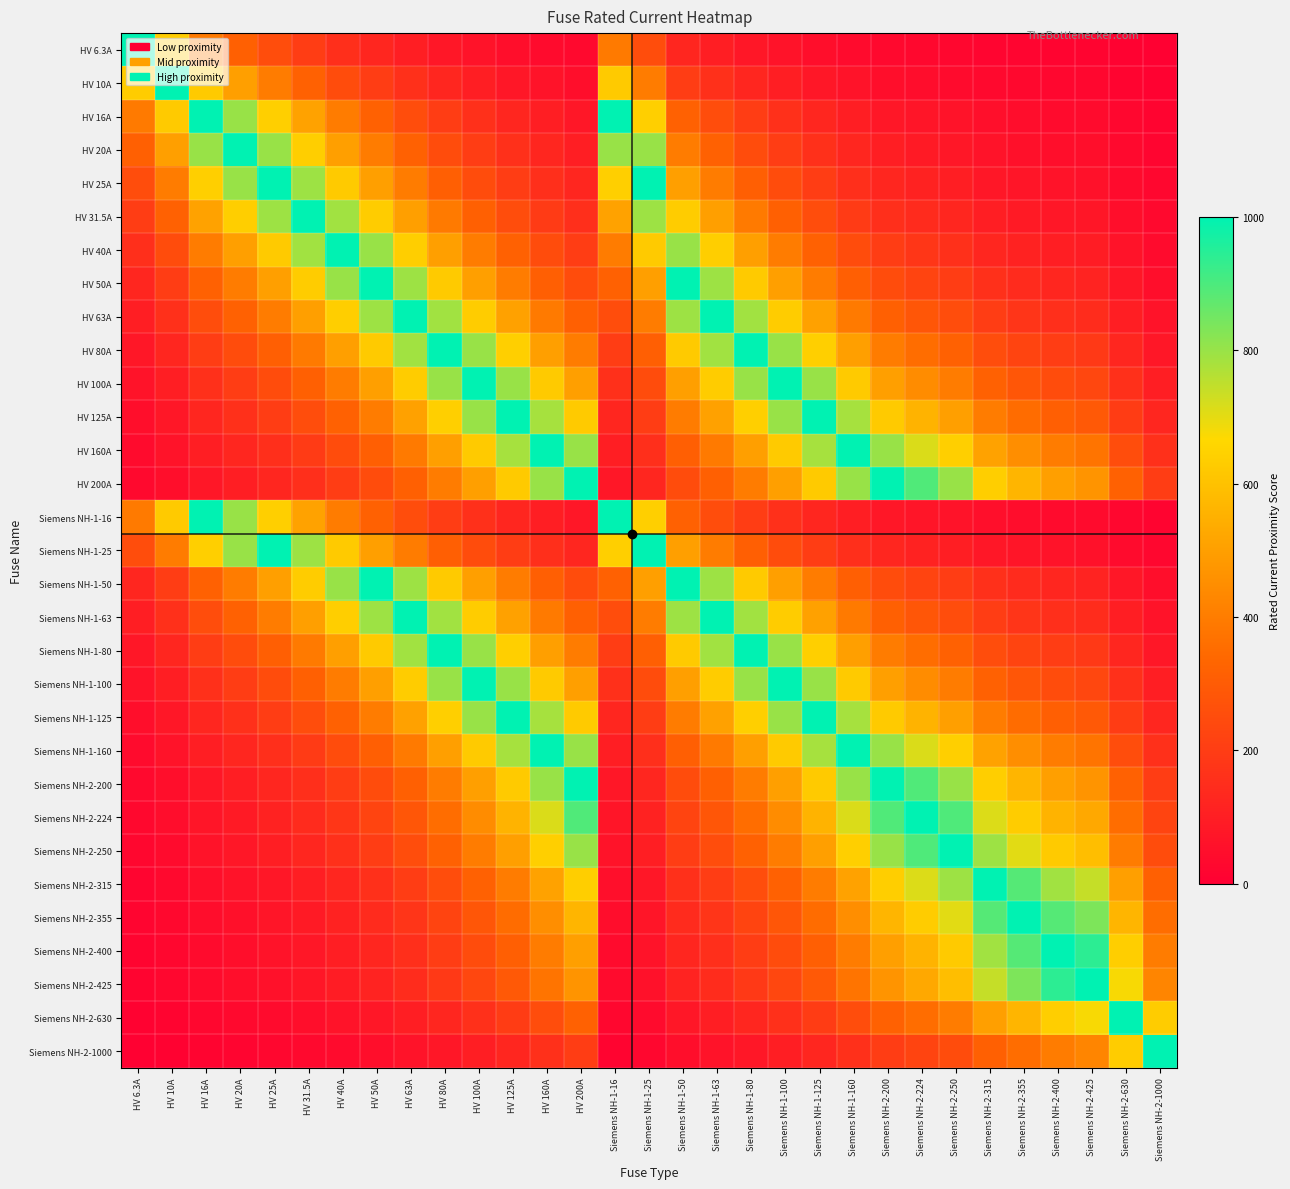

At how many categories does at least one series exceed 142?

31